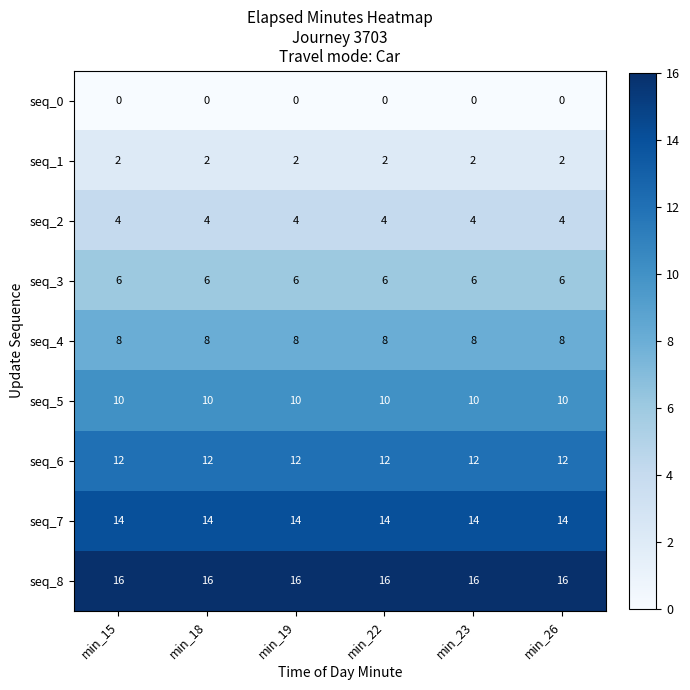

At min_15, list the series in order from smallest to largest.

seq_0, seq_1, seq_2, seq_3, seq_4, seq_5, seq_6, seq_7, seq_8